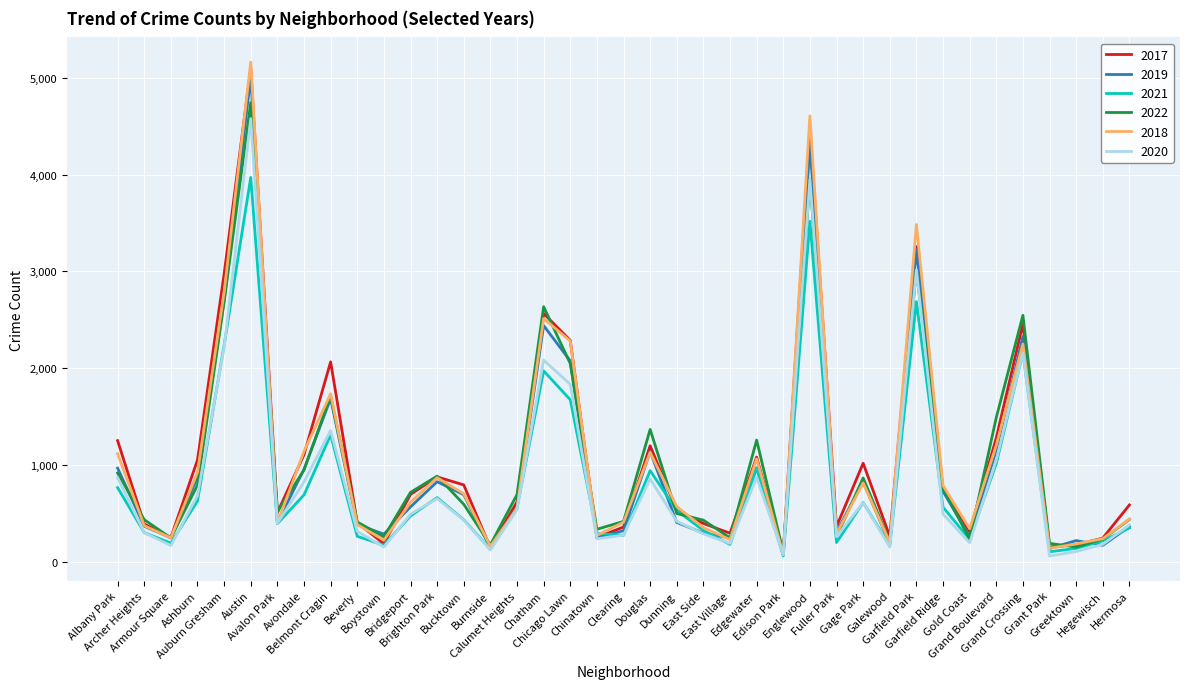

What value does the 2019 series have at Galewood, to the nearest 10?

190